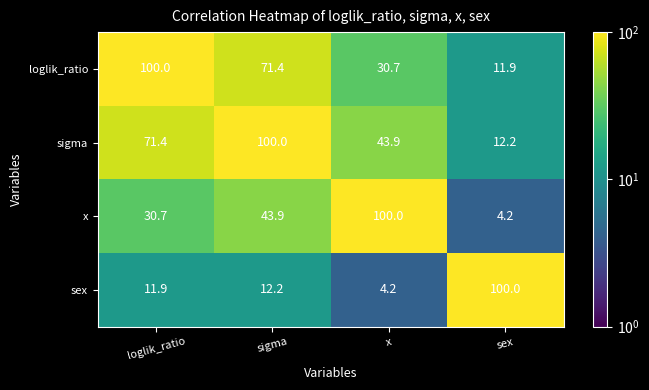

Rank the series at sigma from lowest to highest value.

sex, x, loglik_ratio, sigma